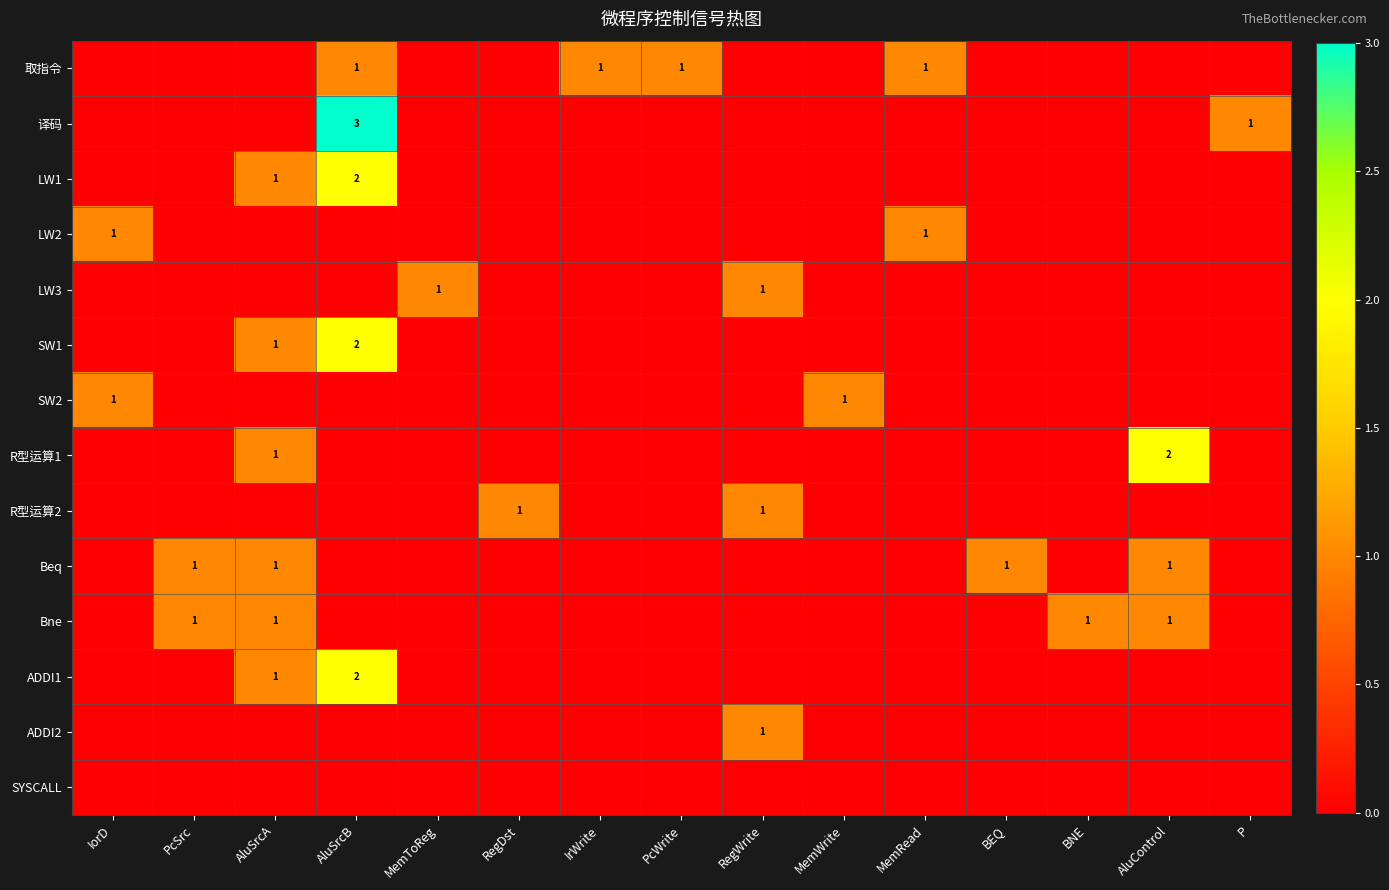

Is it true that Bne equals 0 at PcSrc?

False